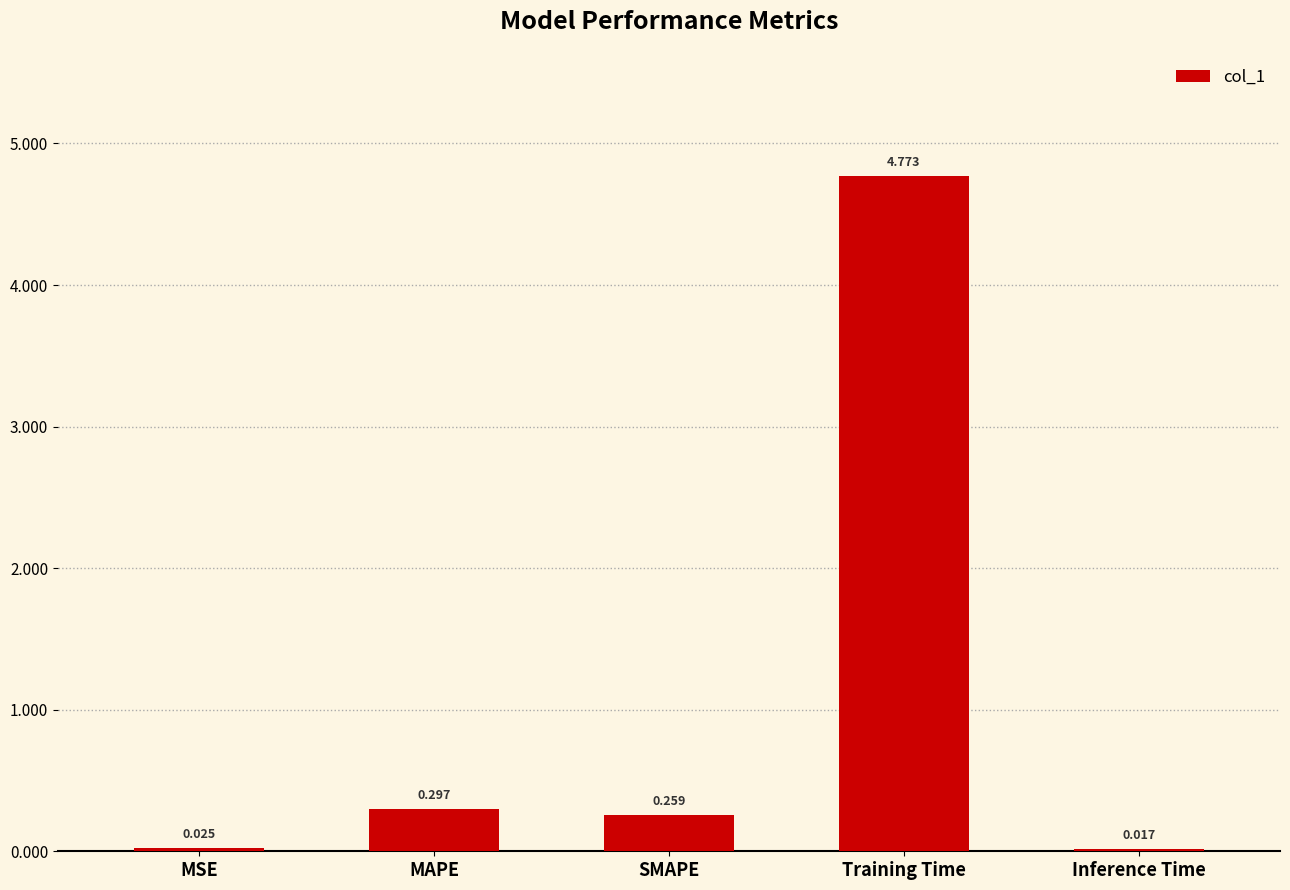

What is the average value?

1.1